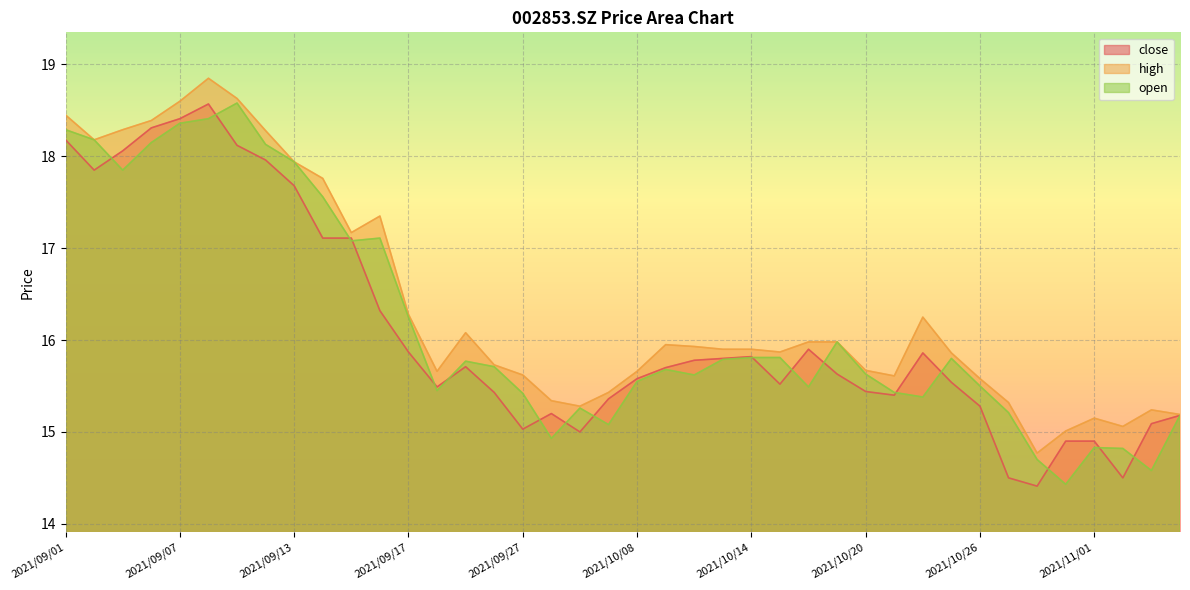

Does the chart display data point markers on the line(s)?

No